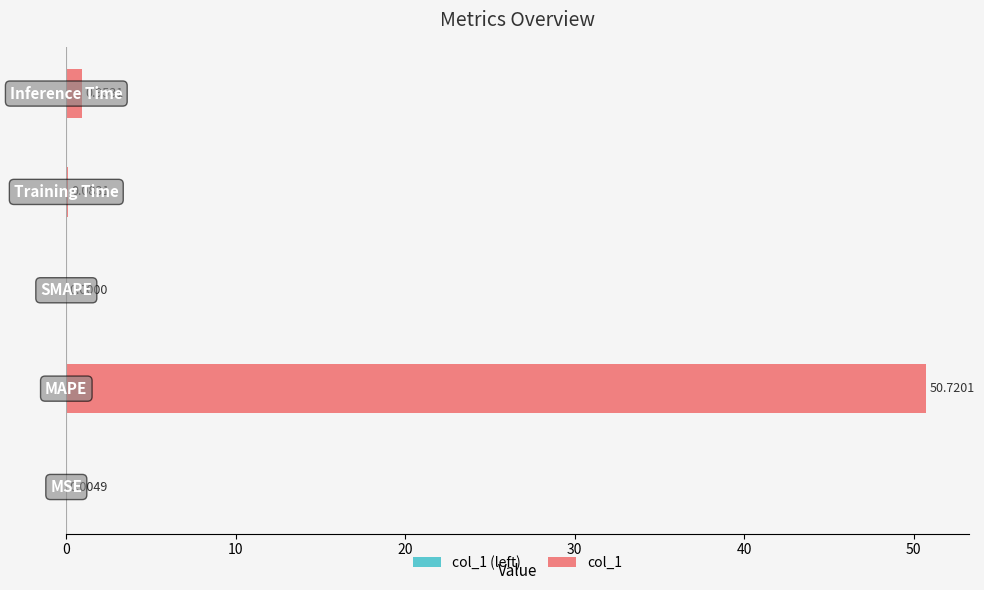

What is the sum of all values?

51.8